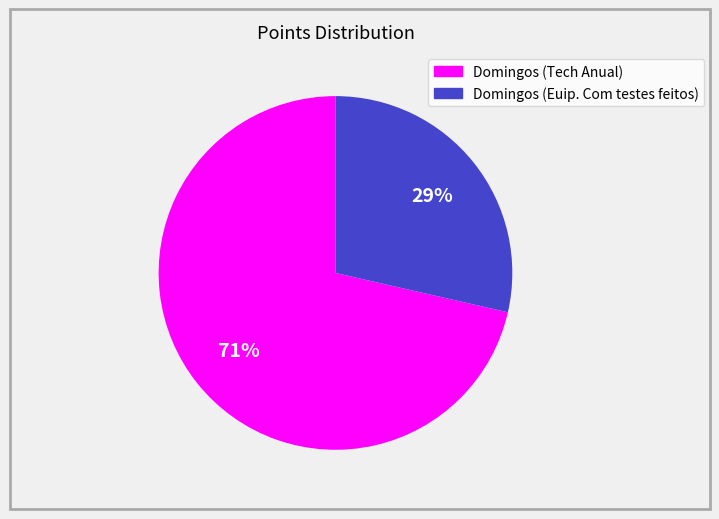

Do Domingos (Euip. Com testes feitos) and Domingos (Tech Anual) together represent more than half of the pie?

Yes